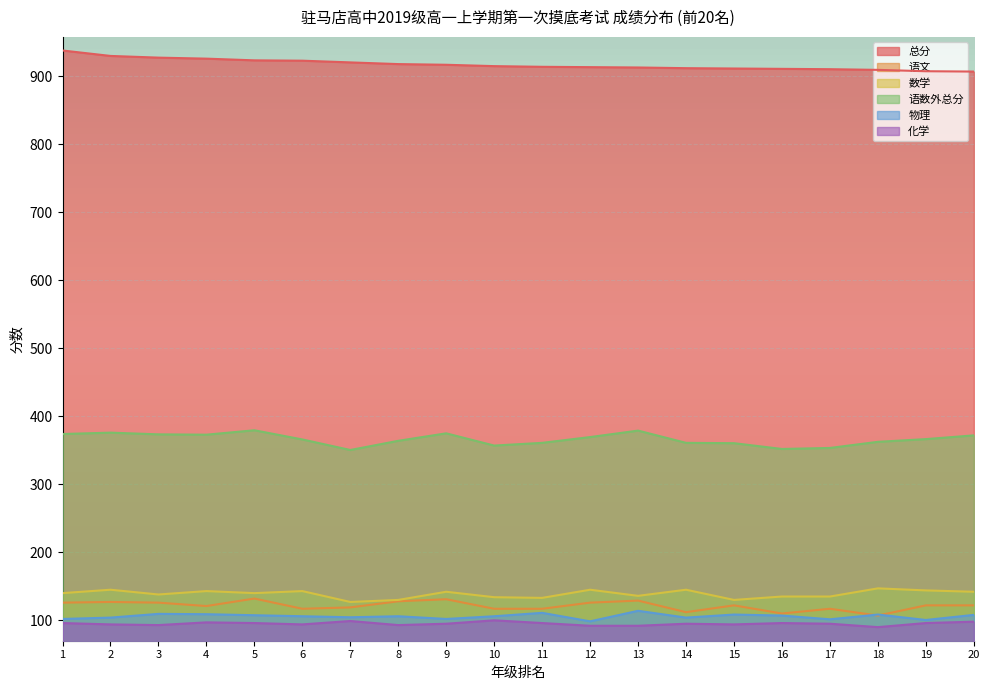

Is it true that 总分 equals 938.0 at 1?

True